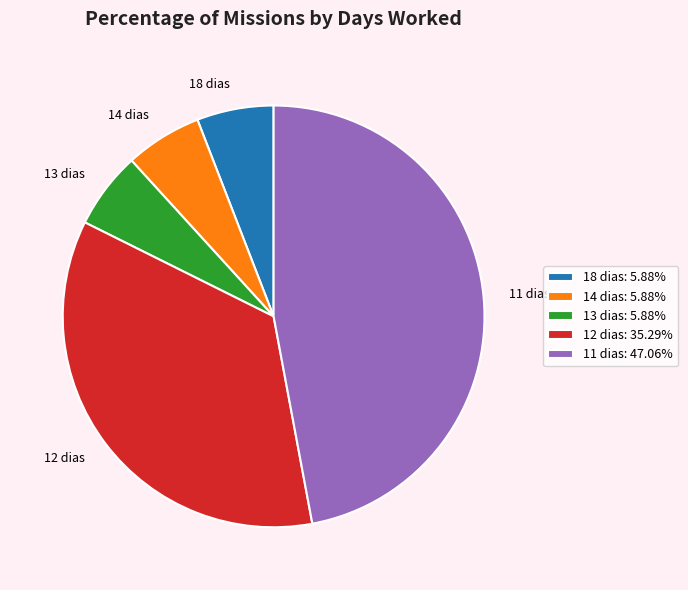

Is the sum of 18 dias and 11 dias greater than half?

Yes